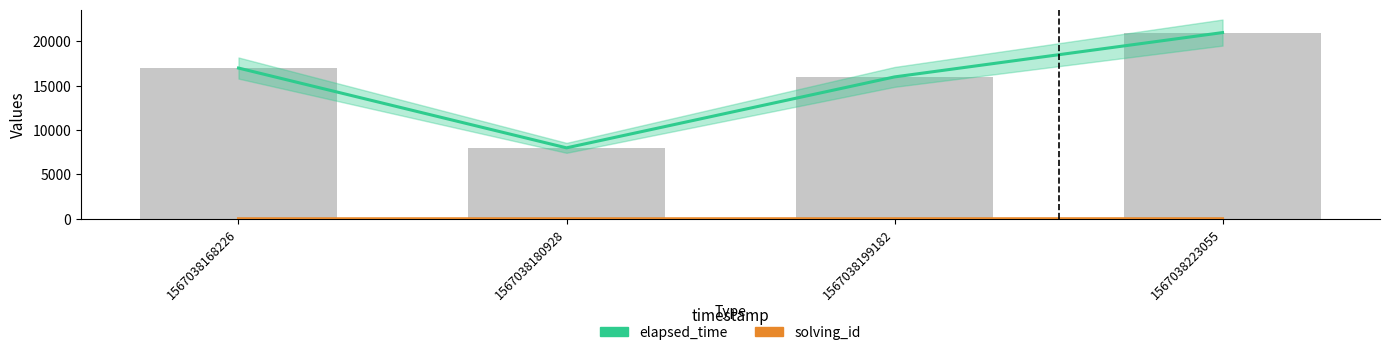

At which label does solving_id reach its peak?

1567038223055